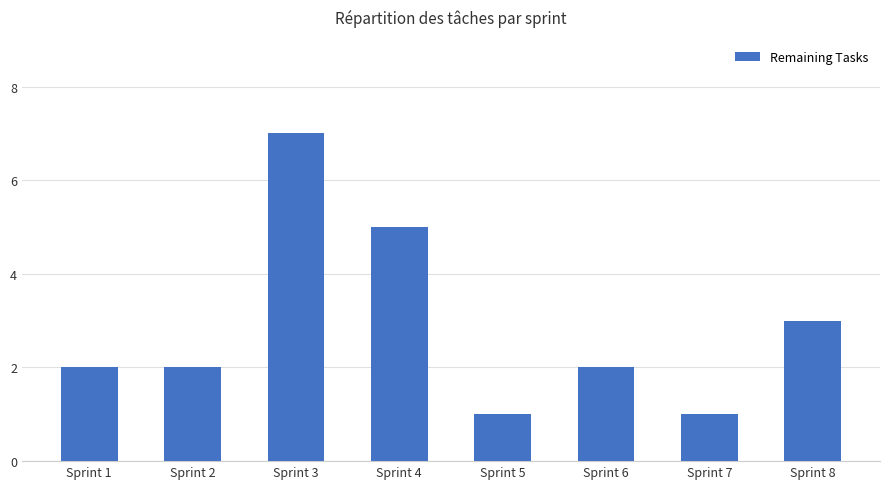

True or false: the data shows 7 at Sprint 3.

True